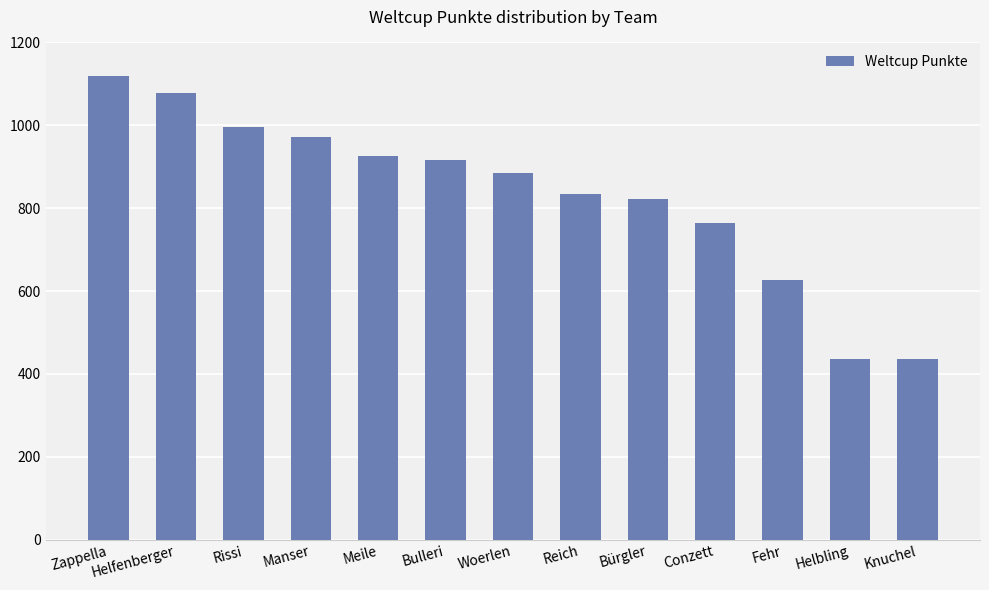

Which has a higher value, Woerlen or Knuchel?

Woerlen